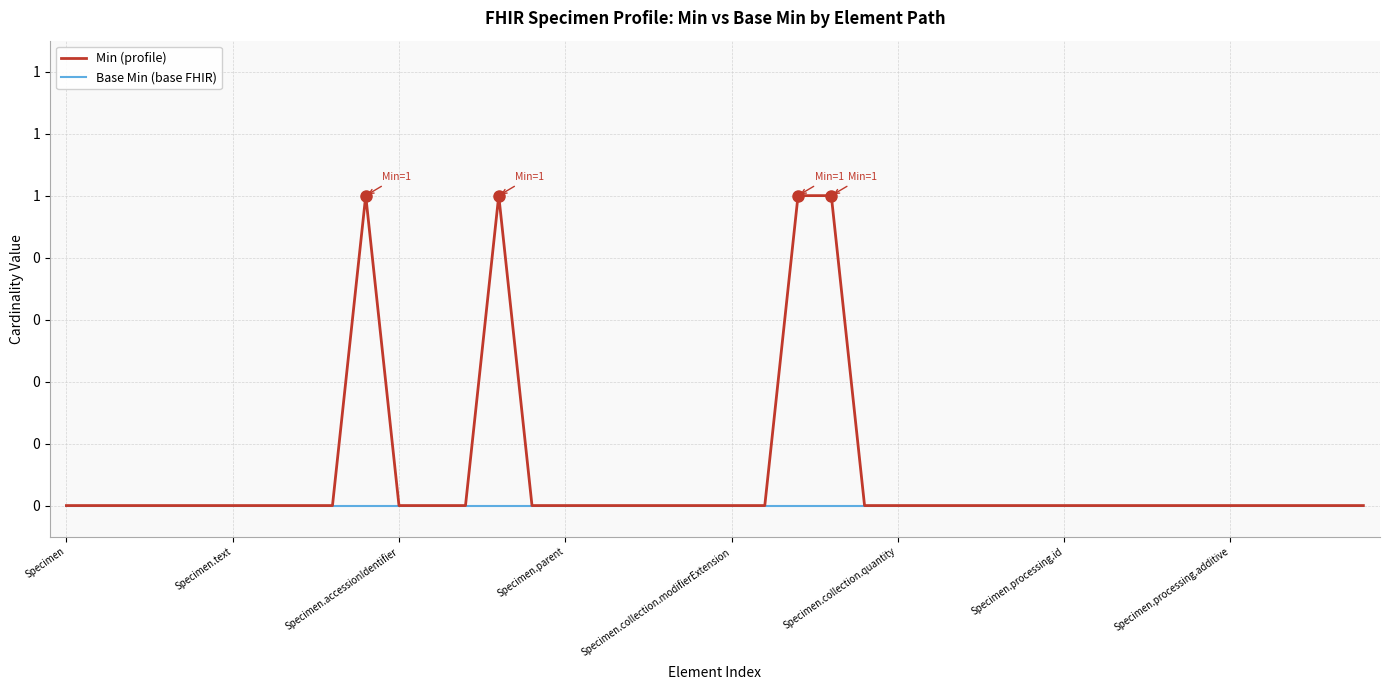

Does the chart have visible grid lines?

Yes